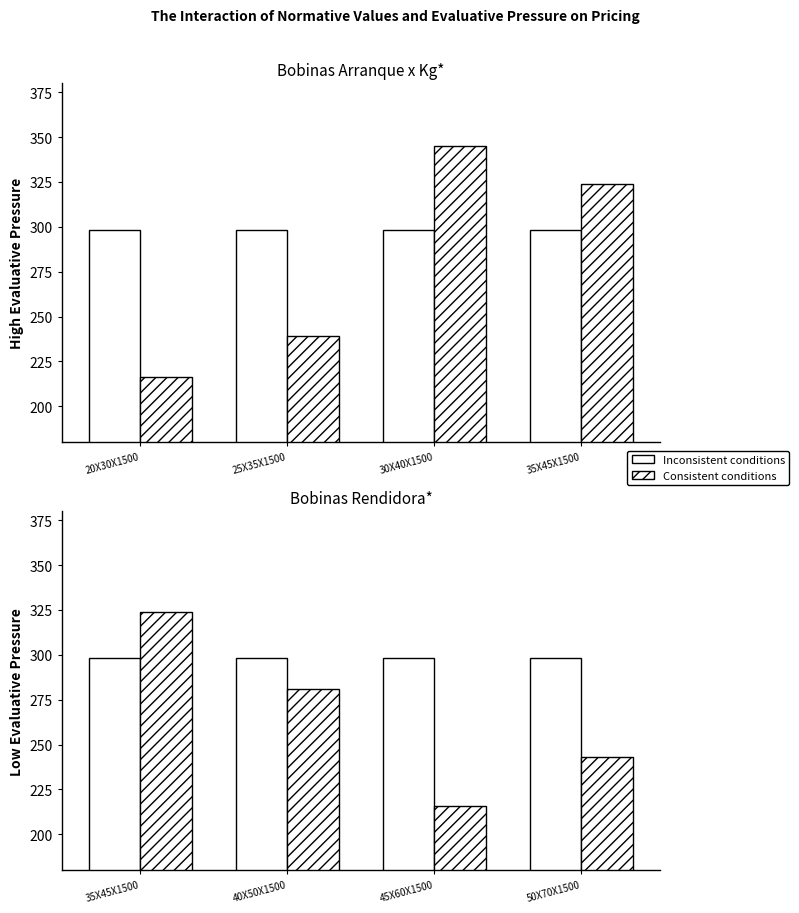

Where is Inconsistent conditions nearest to the value 298?

35X45X1500